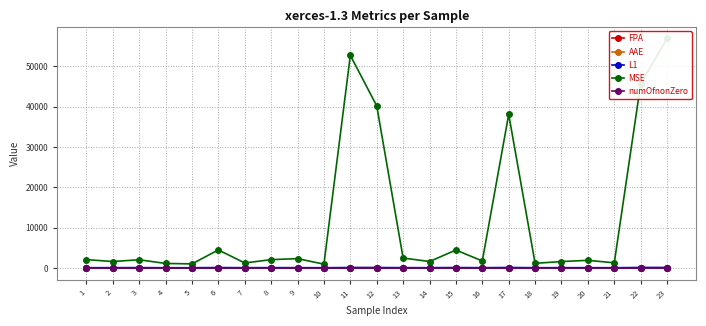

What is the difference between the highest and lowest values at 10?

986.3